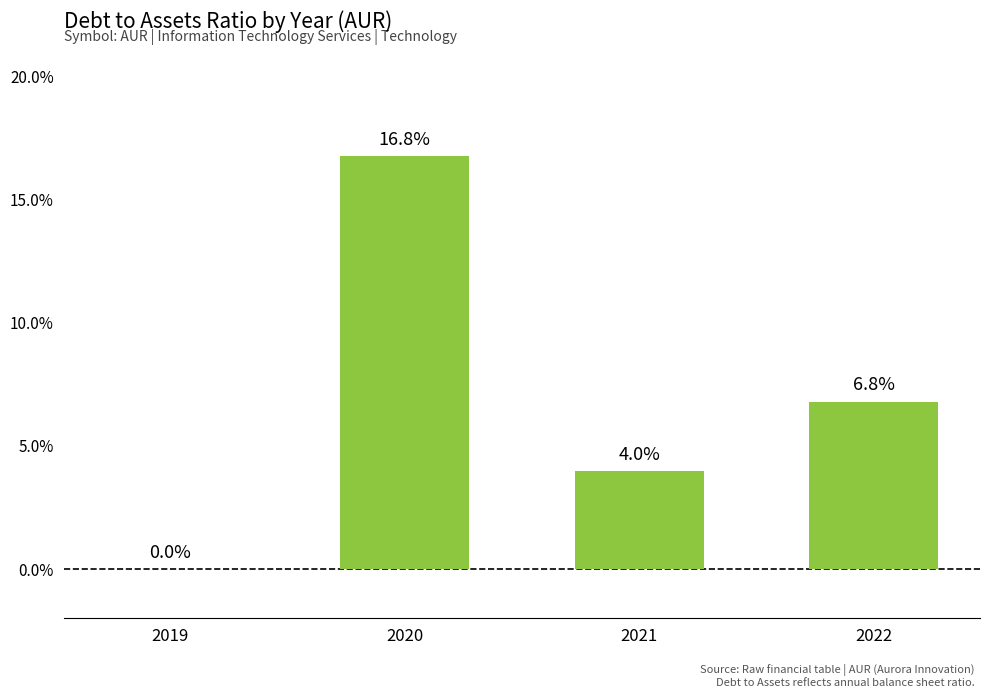

How many series are shown in this chart?

1